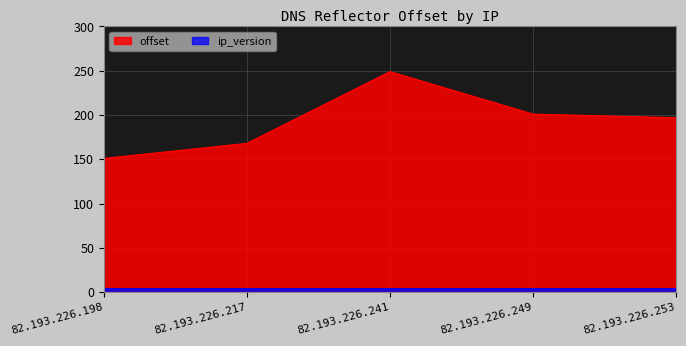

Reading left to right, transcribe all the data shown in this chart.

151	168	249	201	197